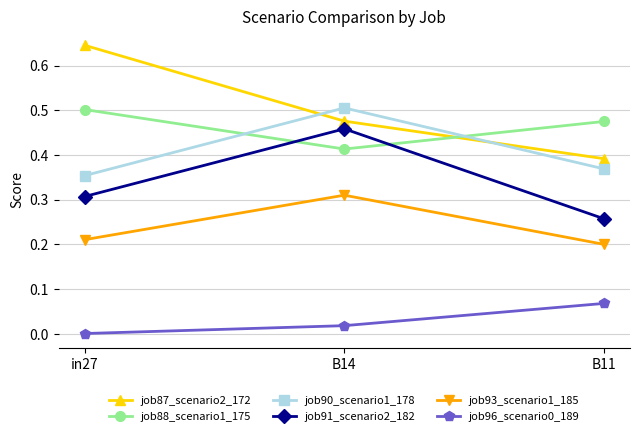

Rank the categories by job88_scenario1_175 value from lowest to highest.

B14, B11, in27